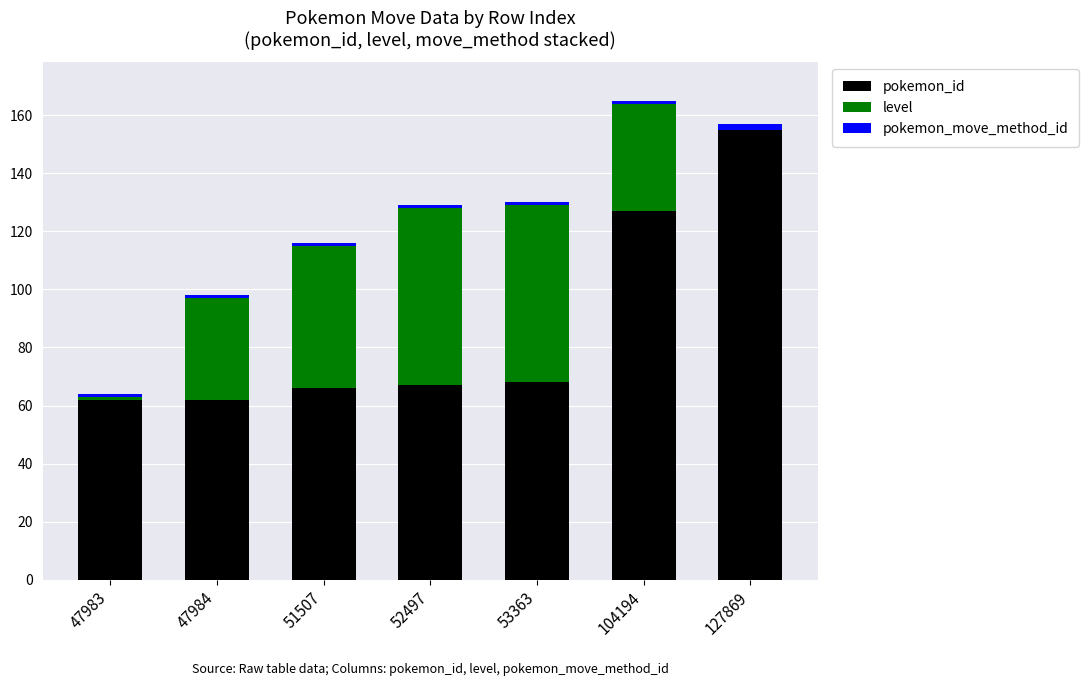

At which label is pokemon_id closest to 108?

104194